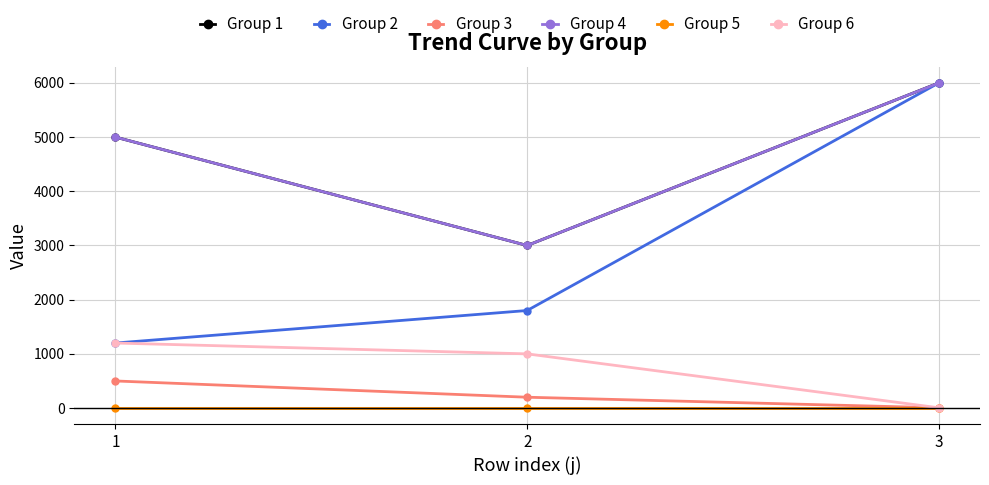

Is this an area chart (filled region under the line)?

No